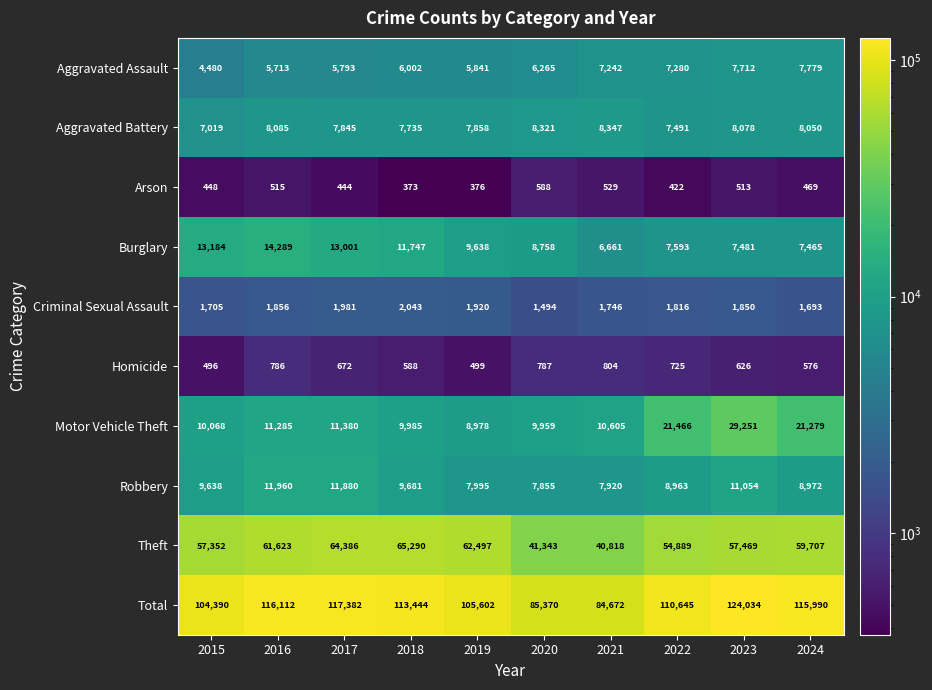

What is the difference between the second highest and second lowest values in the Total series?

32012